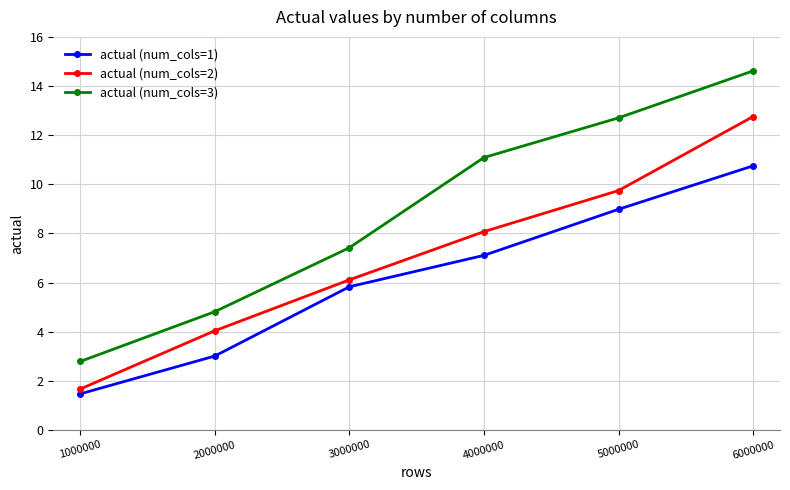

Reading left to right, extract all data points from this chart.

actual (num_cols=1): 1000000=1.5	2000000=3.0	3000000=5.8	4000000=7.1	5000000=9.0	6000000=10.7
actual (num_cols=2): 1000000=1.7	2000000=4.0	3000000=6.1	4000000=8.1	5000000=9.7	6000000=12.8
actual (num_cols=3): 1000000=2.8	2000000=4.8	3000000=7.4	4000000=11.1	5000000=12.7	6000000=14.6